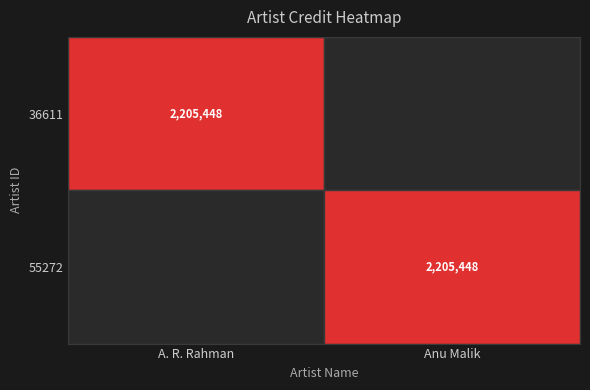

Which category has the lowest value across all series?

Anu Malik